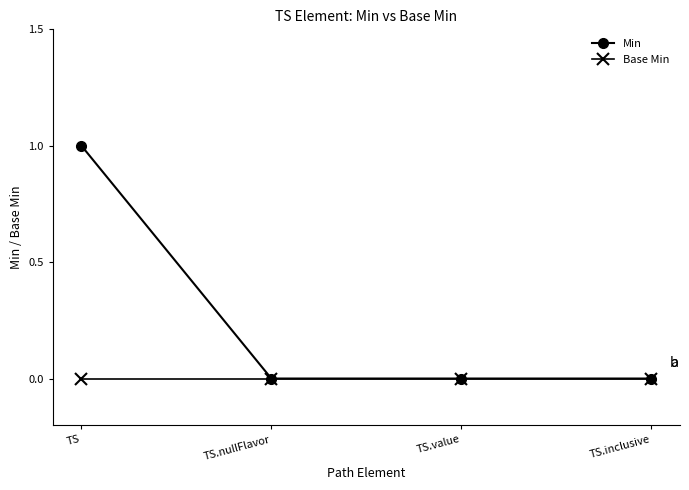

Which series changed the most between TS and TS.nullFlavor?

Min